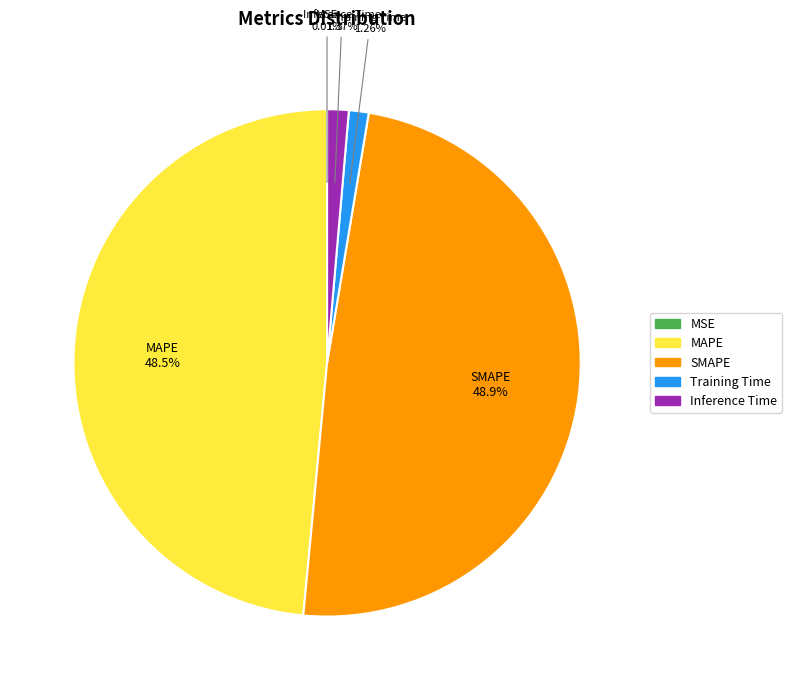

The Training Time slice represents 1% of the pie. True or false?

True